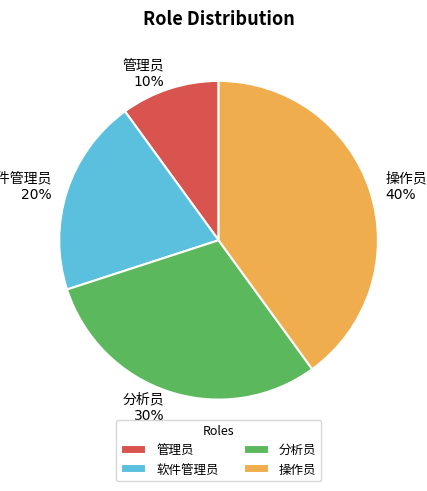

Does any single category account for the majority?

No